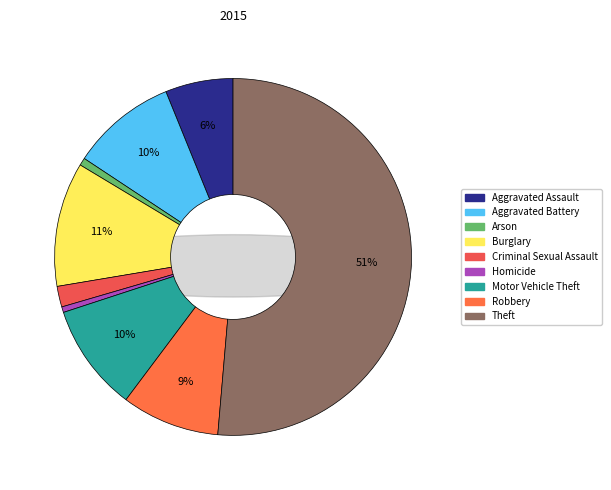

Which category has the smallest portion of the pie?

Homicide